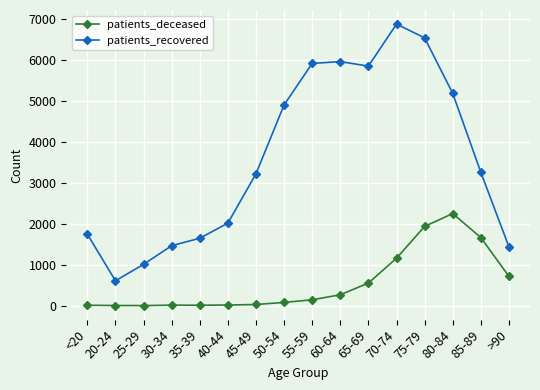

True or false: patients_recovered has a value of 607 at 20-24.

True